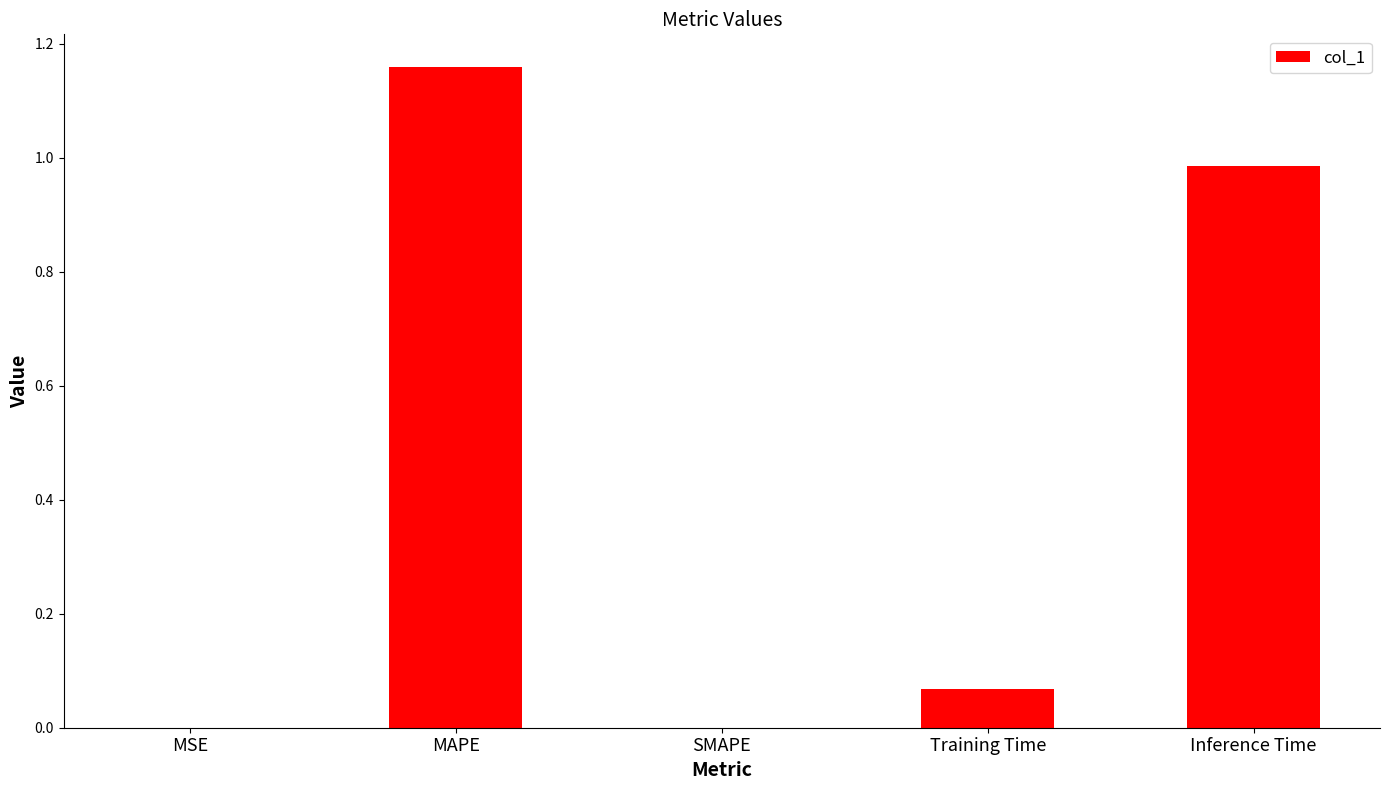

What is the average value?

0.4